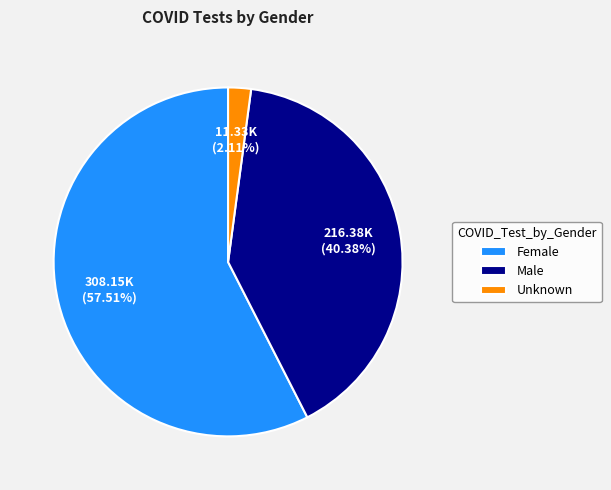

What is the ratio of the value at Male to the value at Female?

0.7